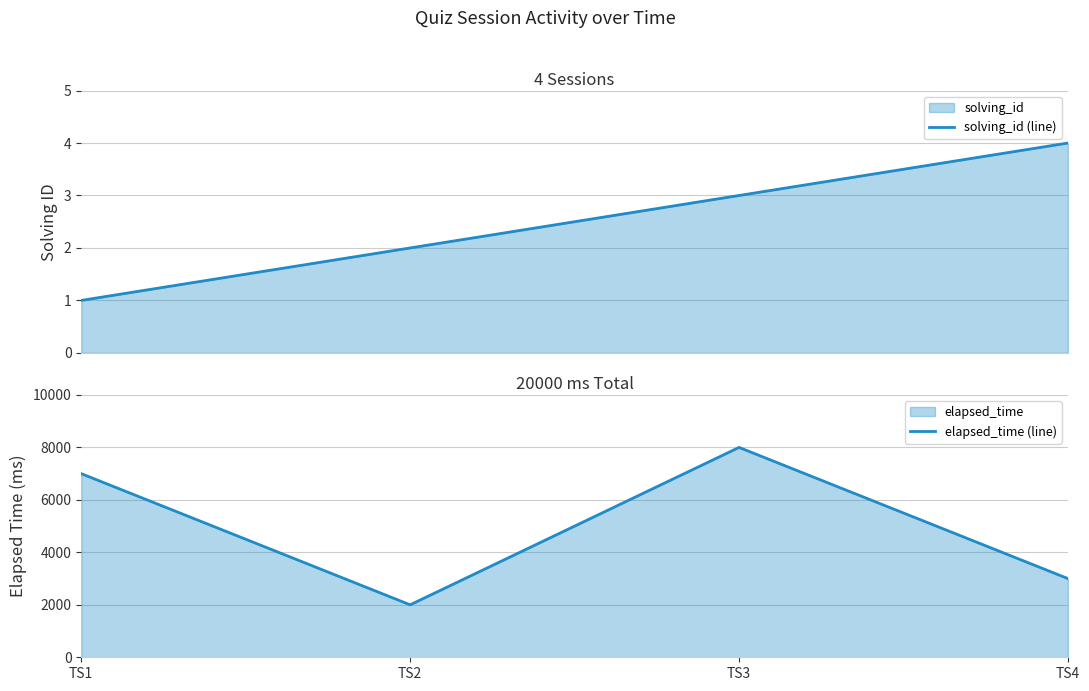

Which has a higher value, TS1 or TS3?

TS3